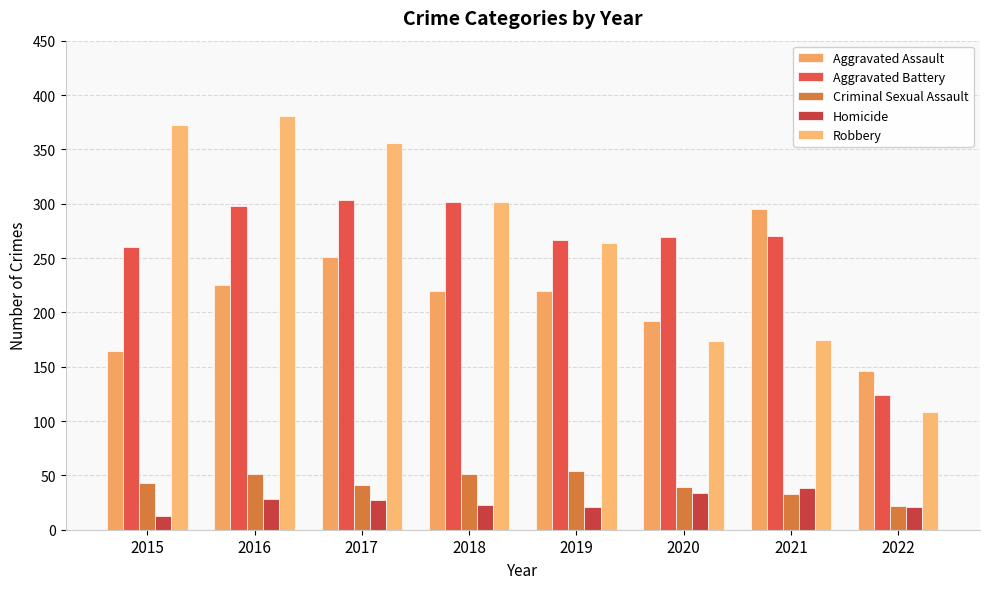

What is the greatest value displayed?

381